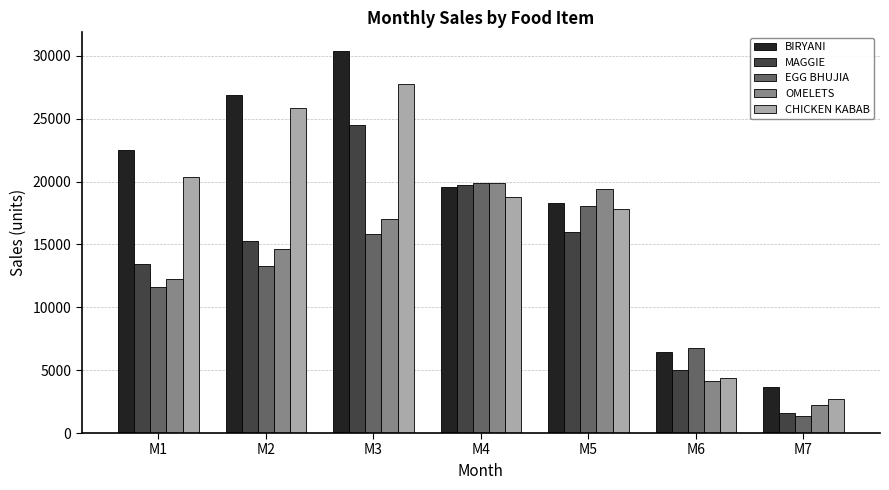

Rank the categories by MAGGIE value from lowest to highest.

M7, M6, M1, M2, M5, M4, M3